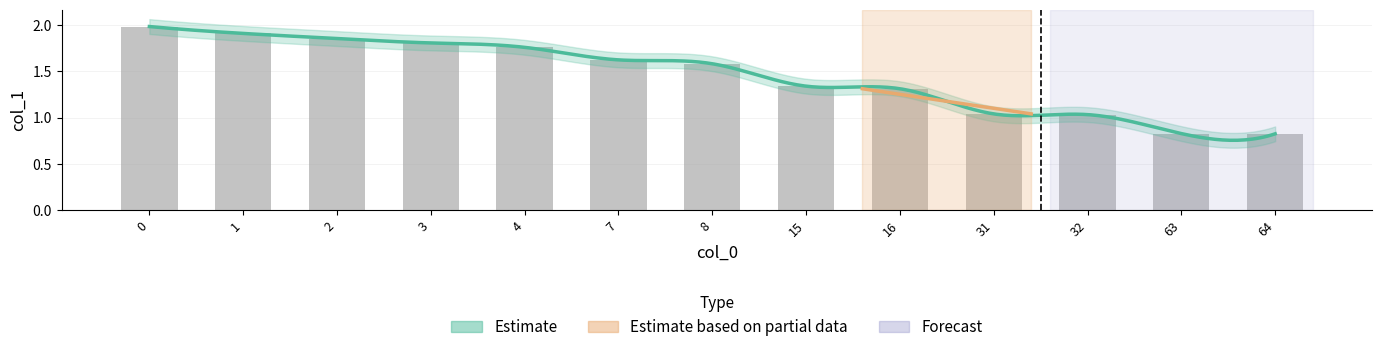

Reading left to right, list all the values displayed in this chart.

2.0	1.9	1.9	1.8	1.8	1.6	1.6	1.3	1.3	1.0	1.0	0.8	0.8